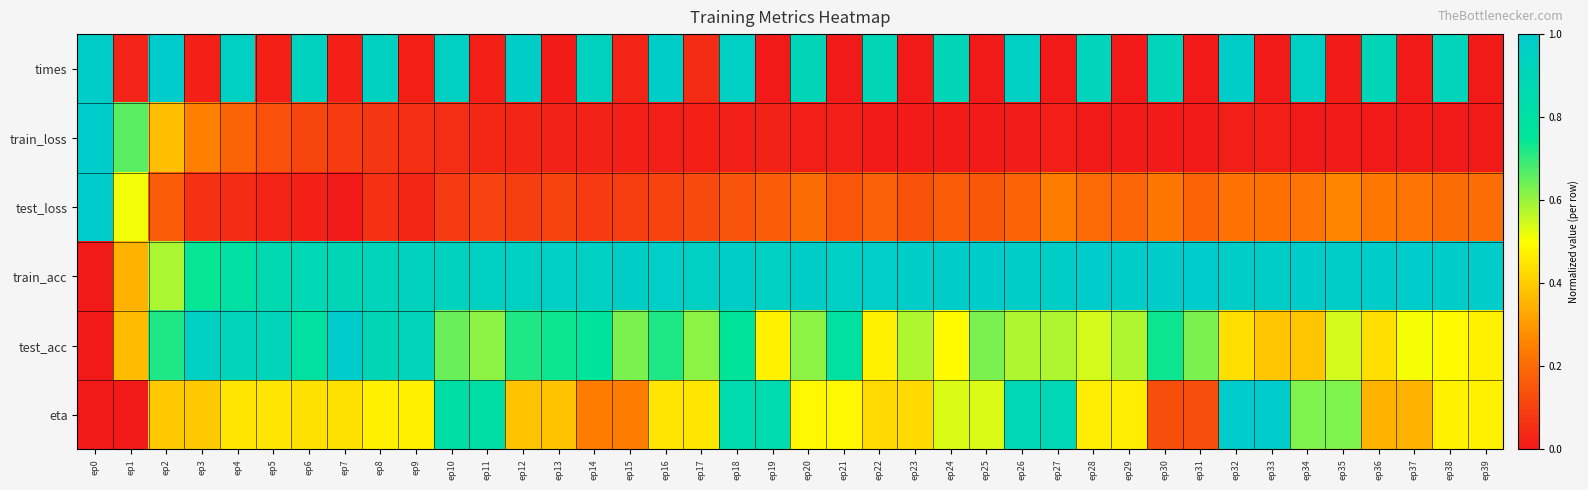

At how many categories does at least one series exceed 0?

40